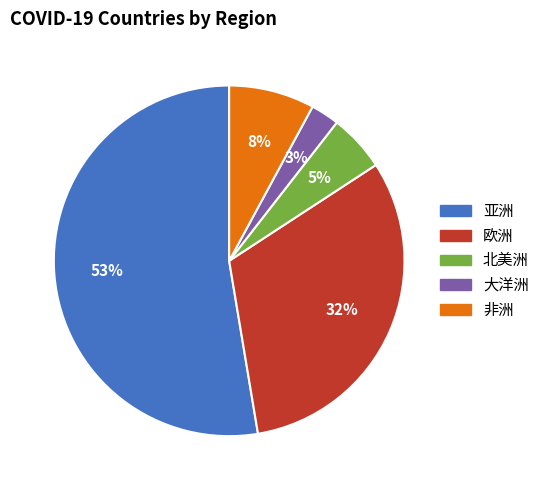

What is the ratio of the value at 欧洲 to the value at 非洲?

4.0